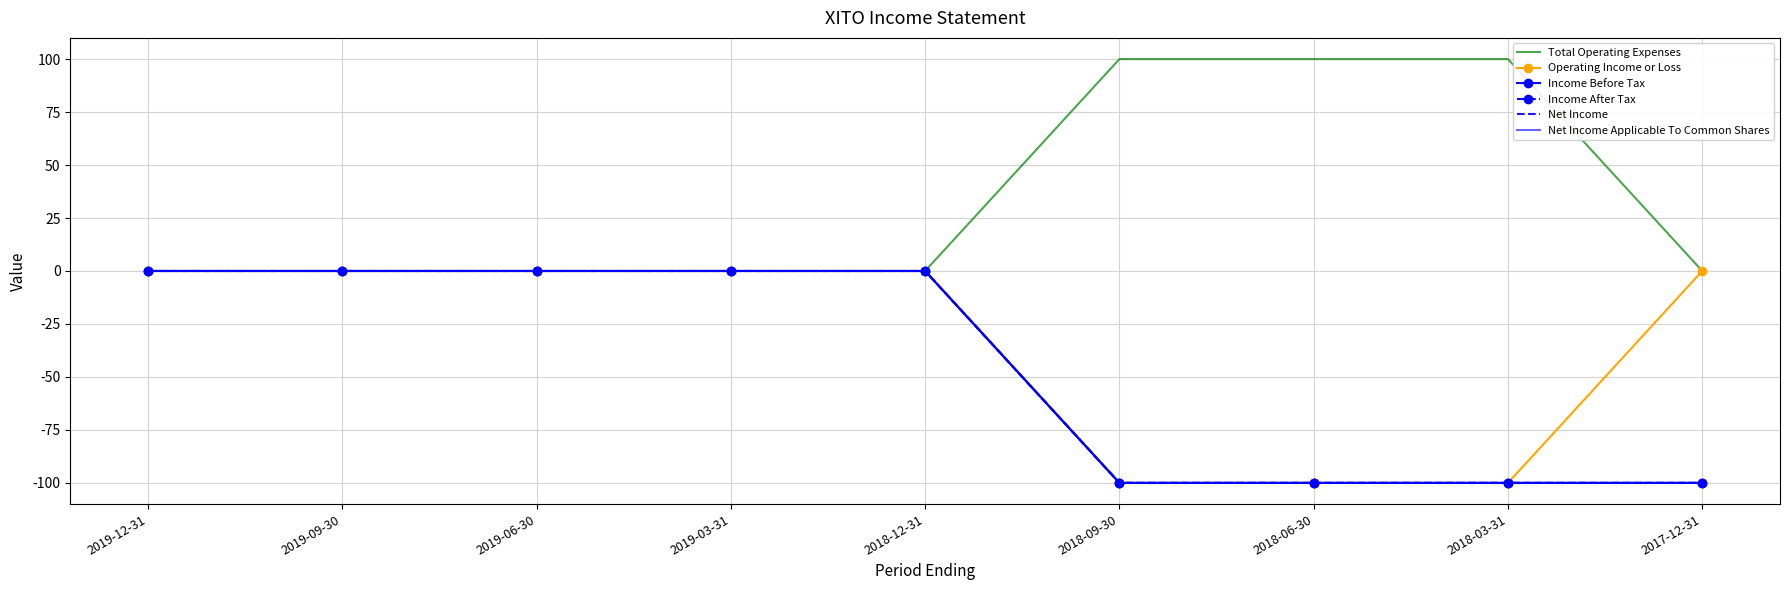

True or false: Income Before Tax and Total Operating Expenses cross at least once.

False